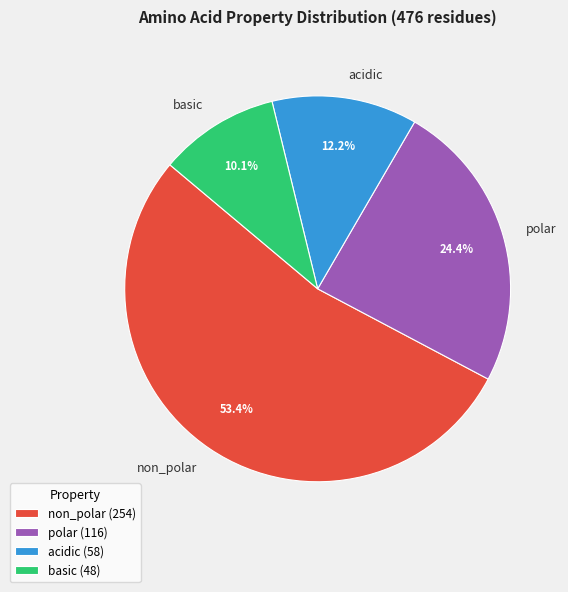

Which category has the smallest portion of the pie?

basic